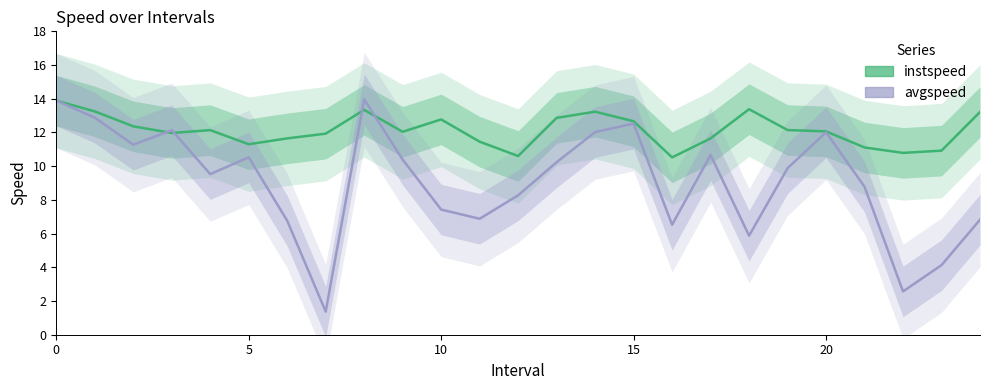

True or false: instspeed and avgspeed intersect in this chart.

True